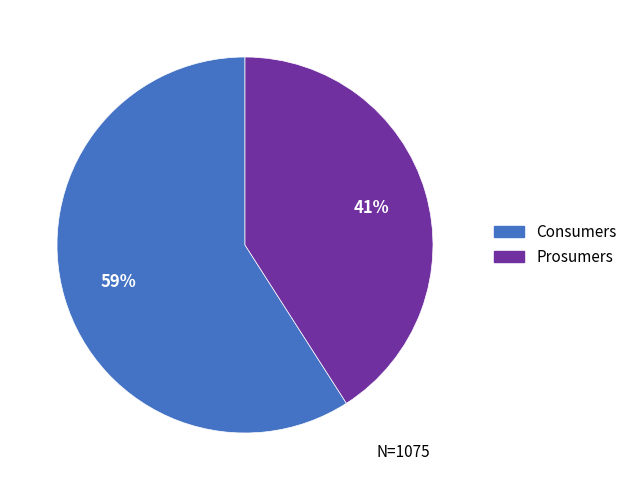

Count the number of slices in the pie.

2